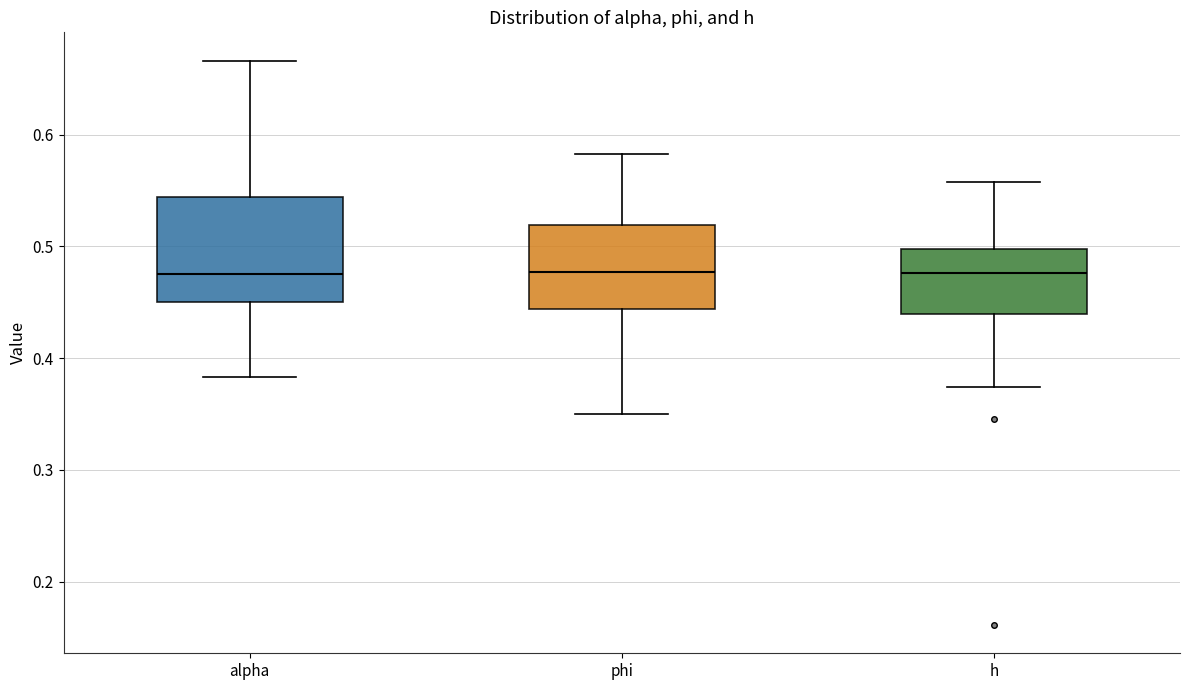

Which box is the tallest, from its lower edge to its upper edge?

alpha